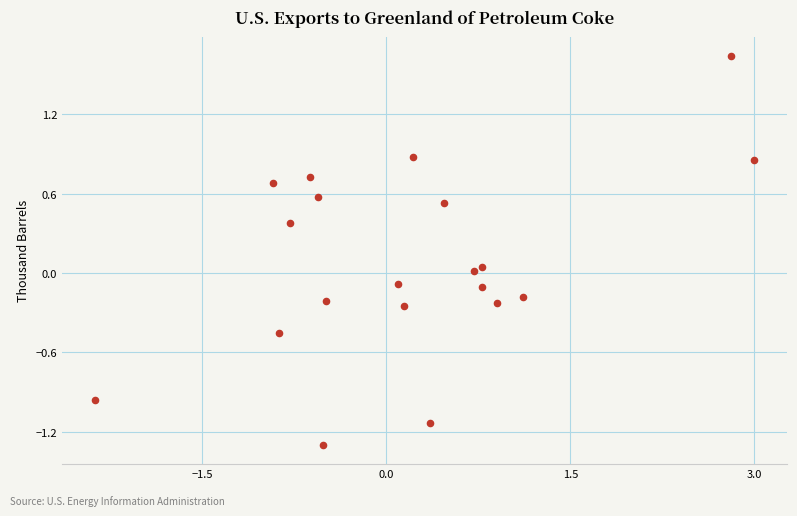

What is the range of X values (max minus min)?

5.4